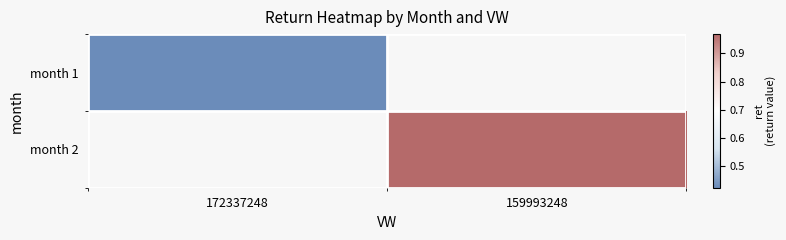

Which series has the widest spread of values?

month 1